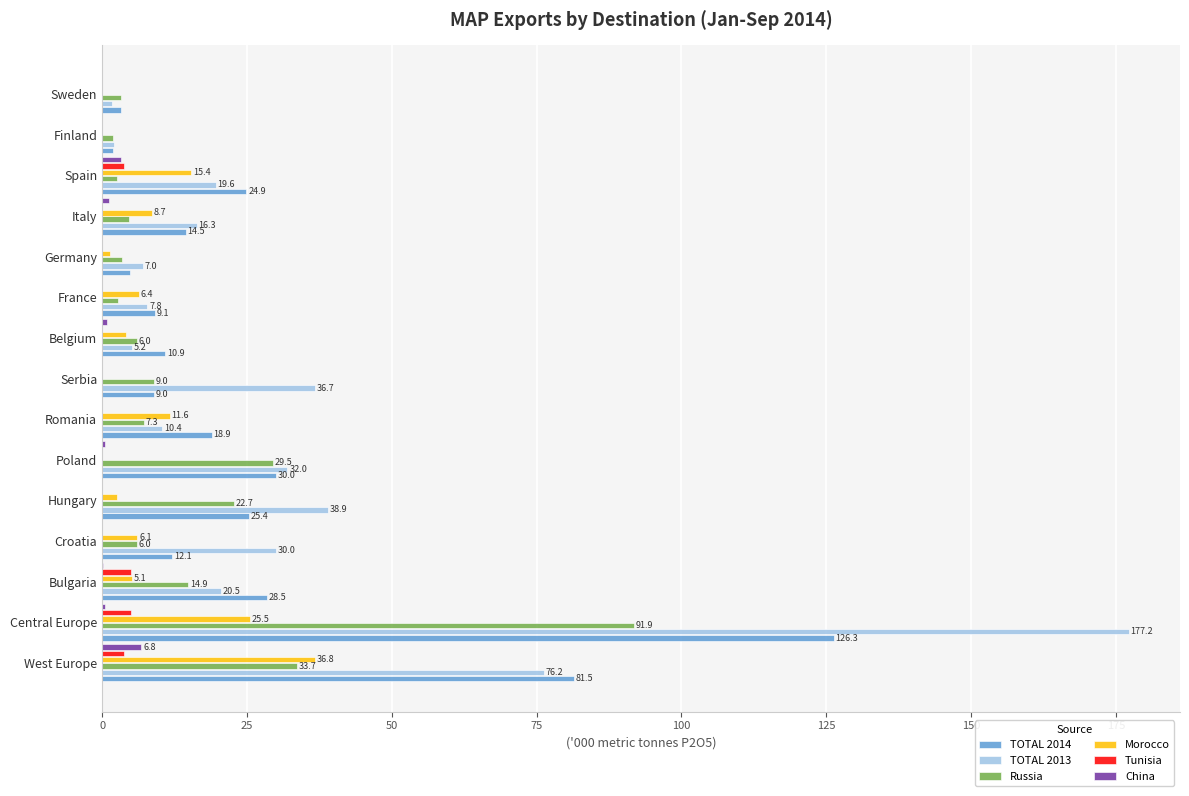

What is the sum of all Russia values?

239.3